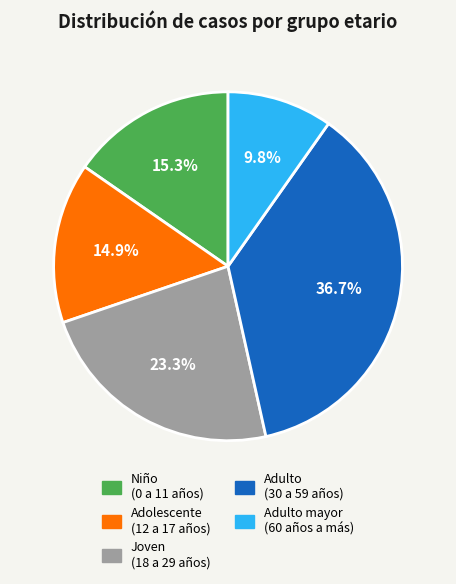

Is there a majority slice in this chart?

No